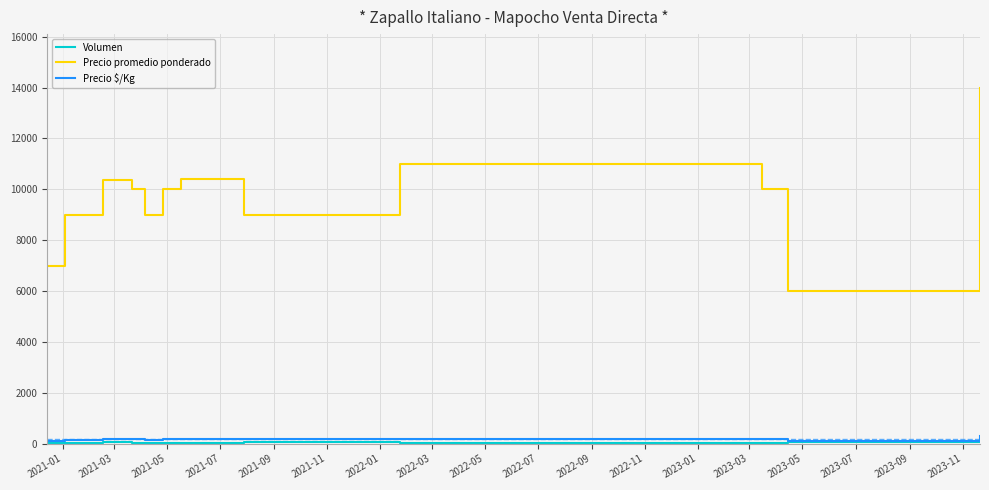

Which series has the widest spread of values?

Precio promedio ponderado